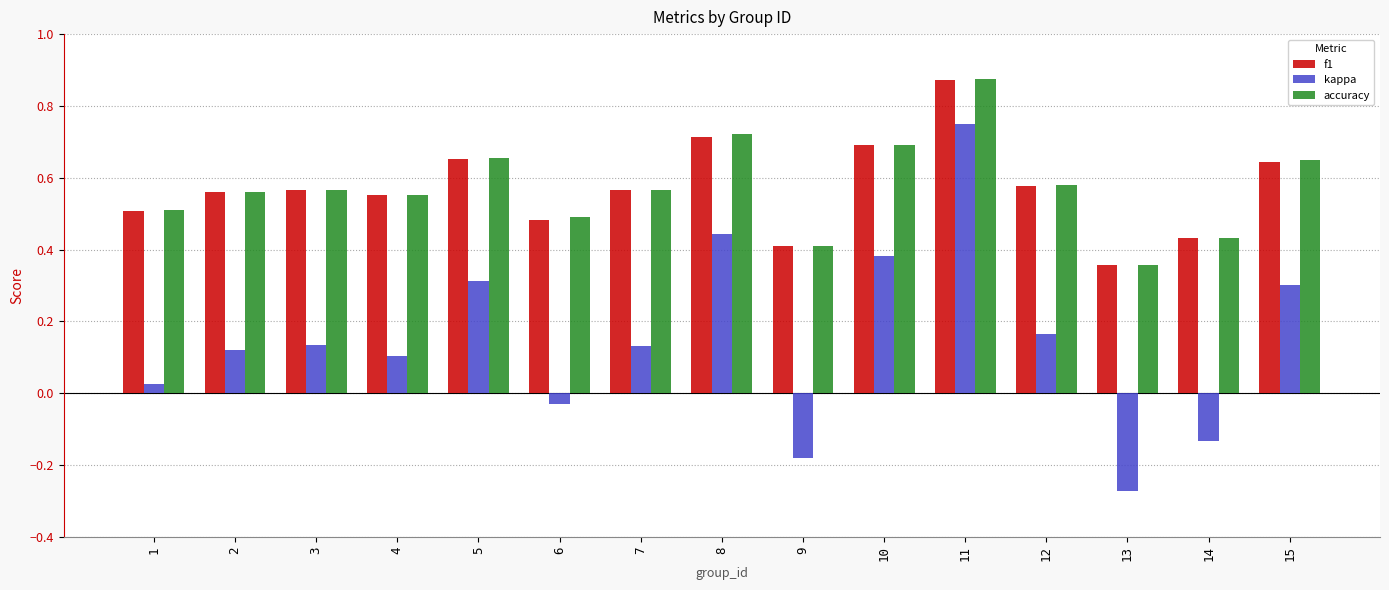

The value of accuracy at 5 is 0.7. True or false?

True